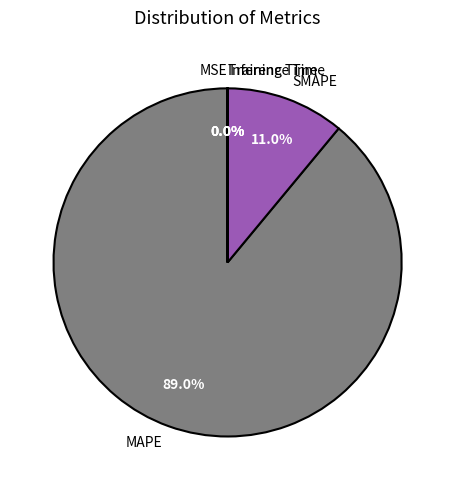

Which slice is the largest?

MAPE